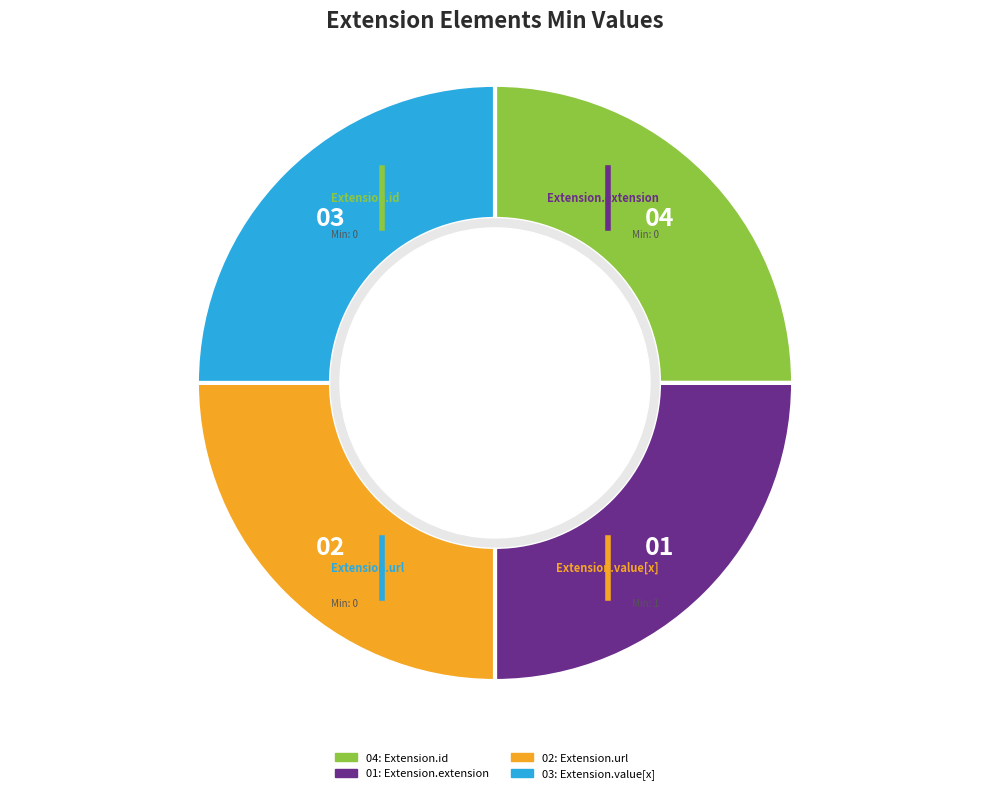

Does any single category account for the majority?

No